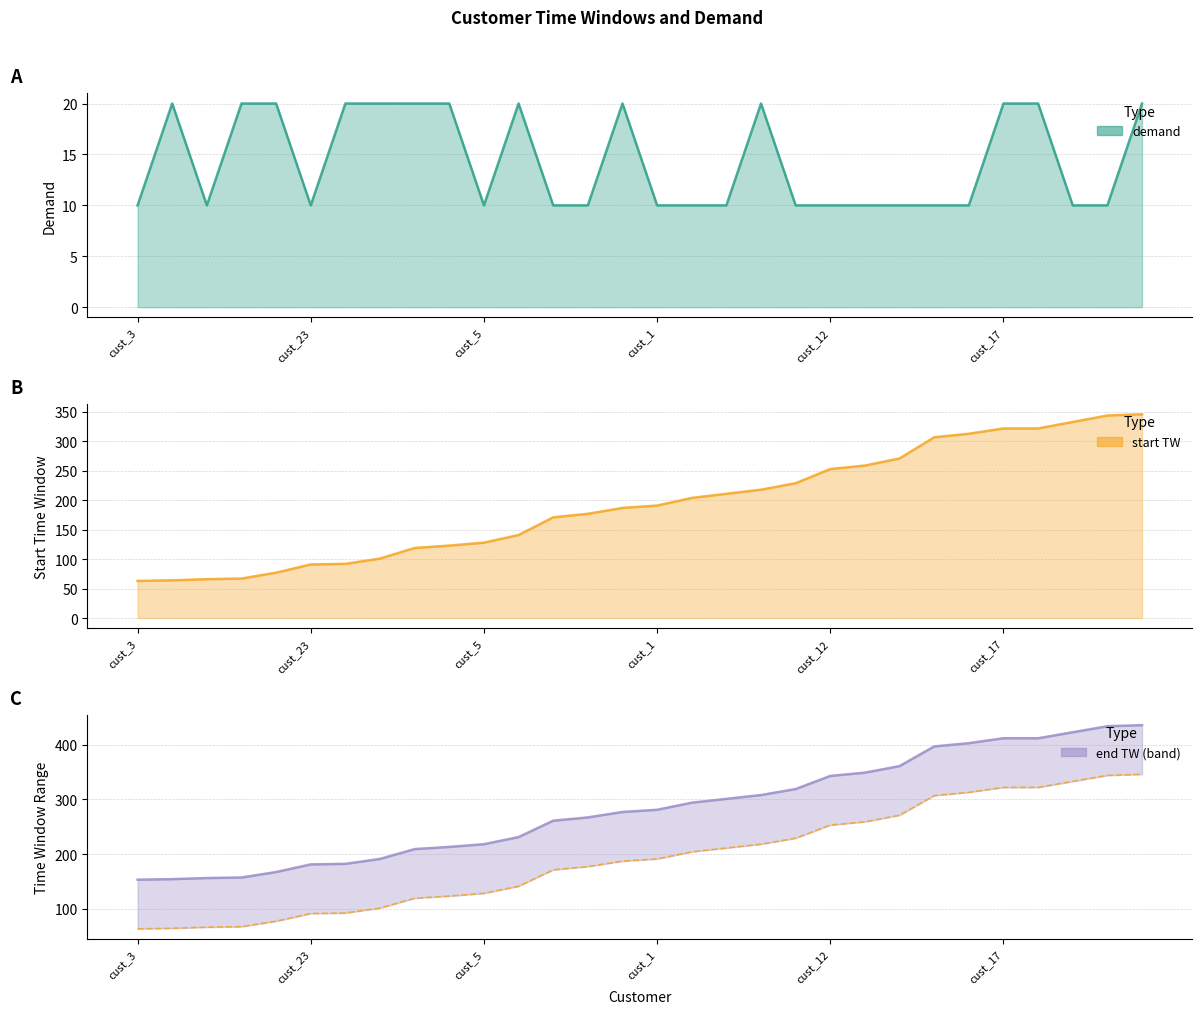

At which label is end TW closest to 294?

cust_28